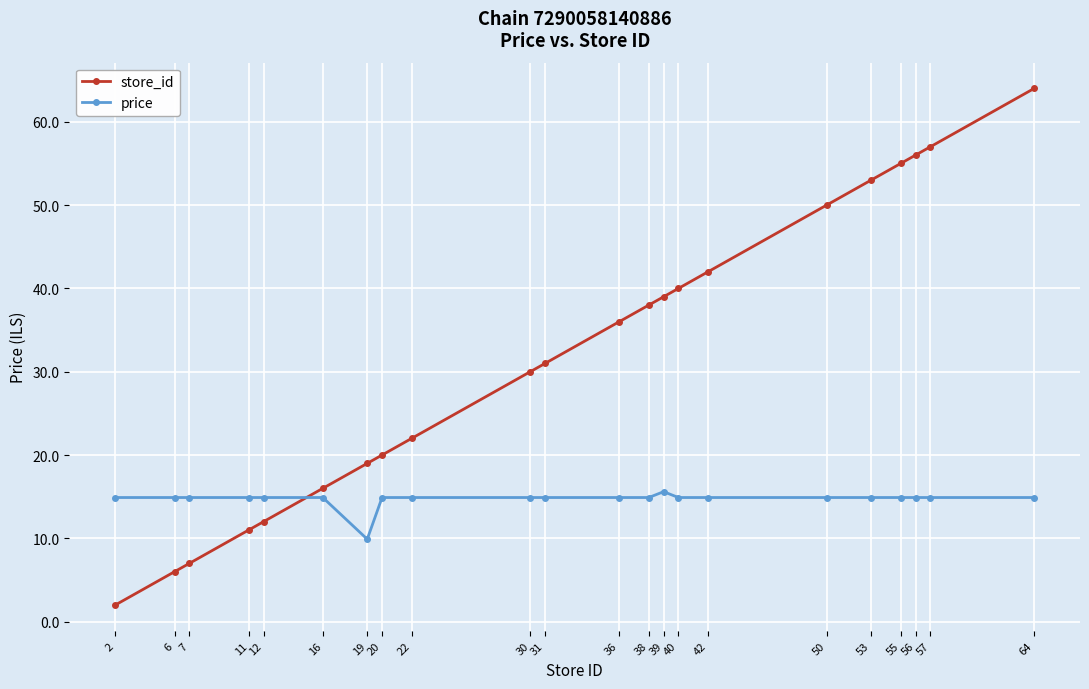

What is the average value of the store_id series?

32.1